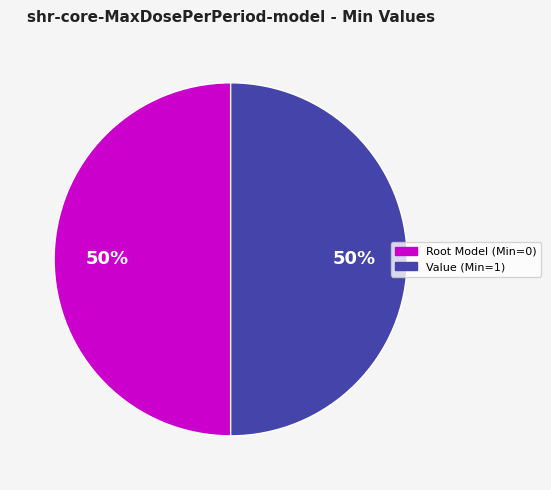

To the nearest percent, what is the average slice percentage?

50%